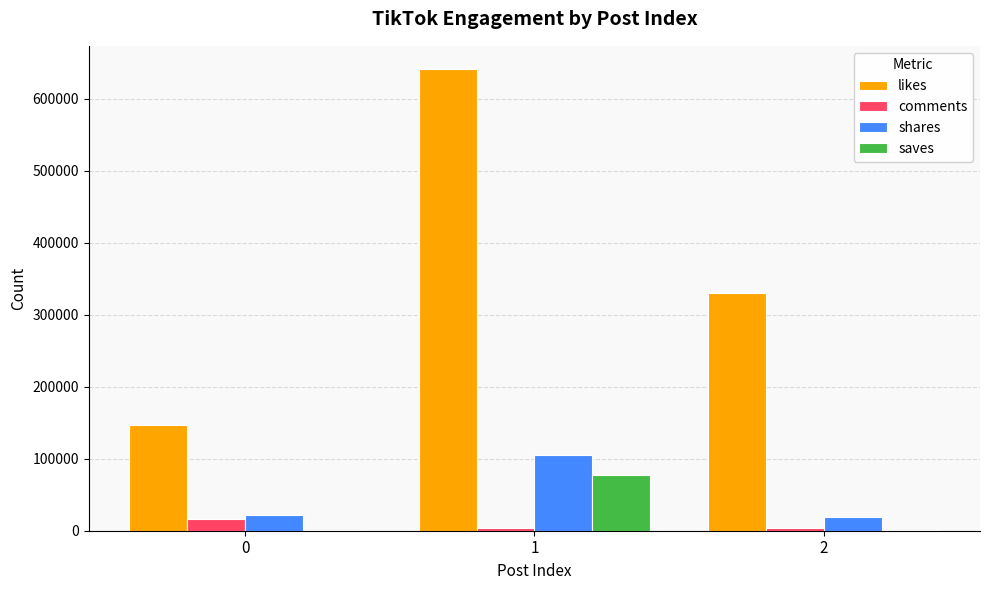

Are the bars grouped side by side (vs. stacked)?

Yes